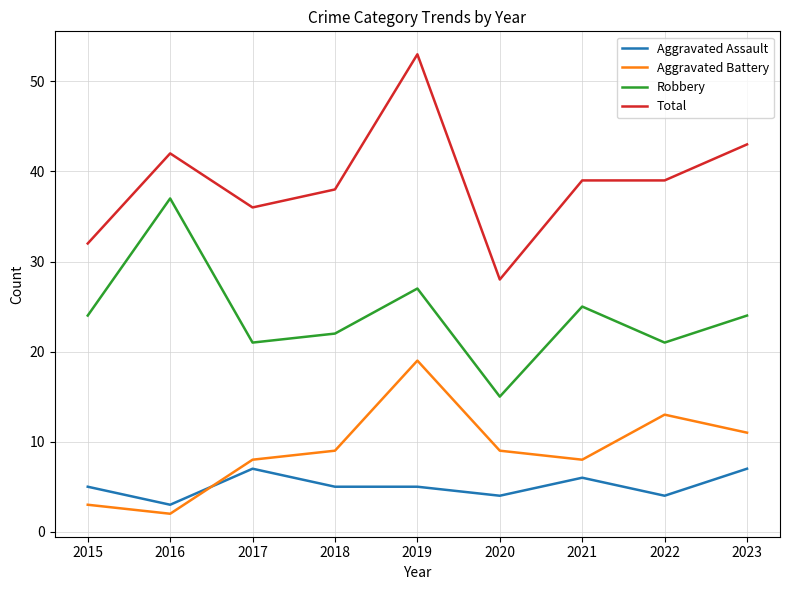

Is this an area chart (filled region under the line)?

No